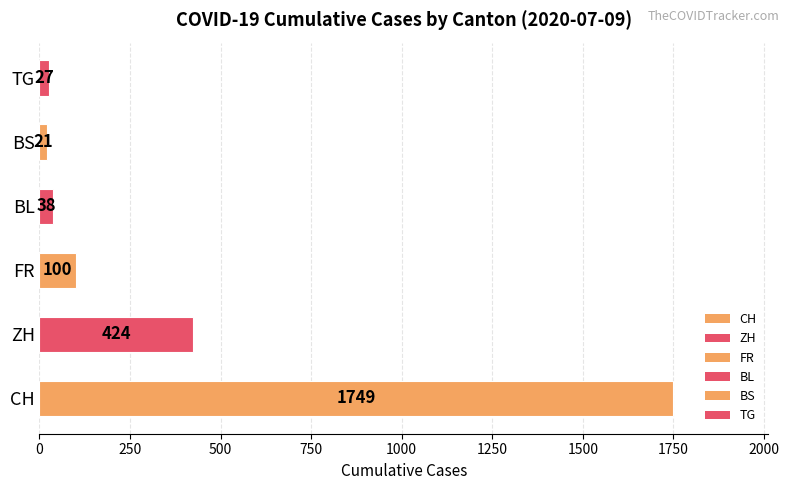

At which label is the value closest to 885?

ZH